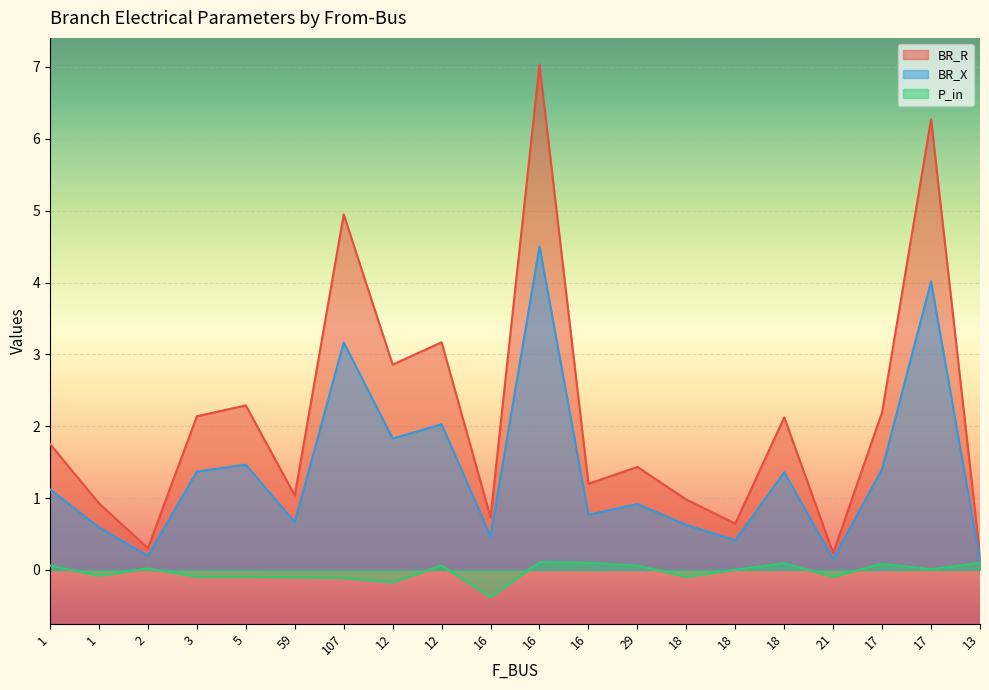

The value of BR_X at 18 is 0.4. True or false?

False